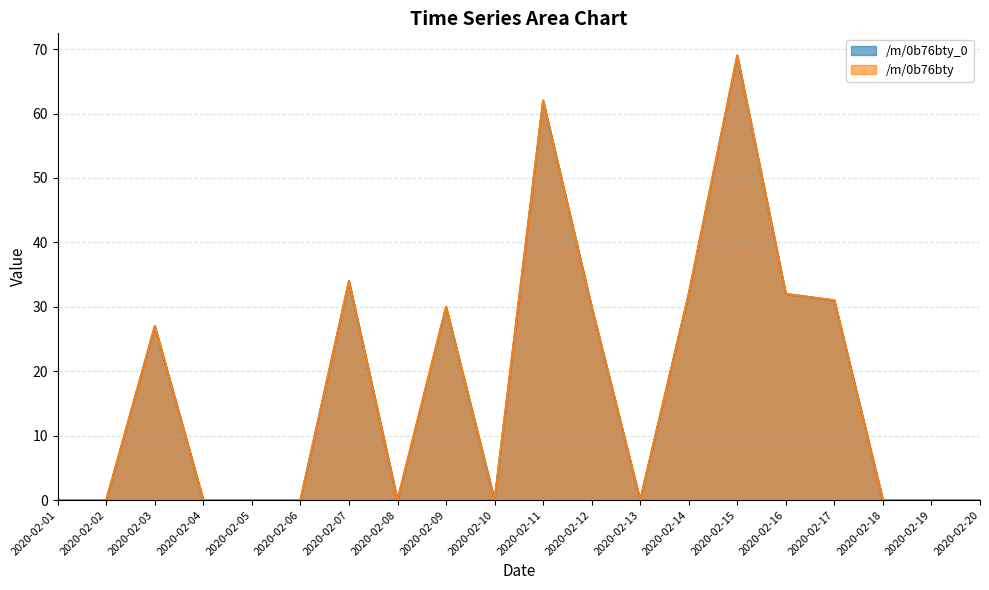

At 2020-02-02, list the series in order from largest to smallest.

/m/0b76bty_0, /m/0b76bty